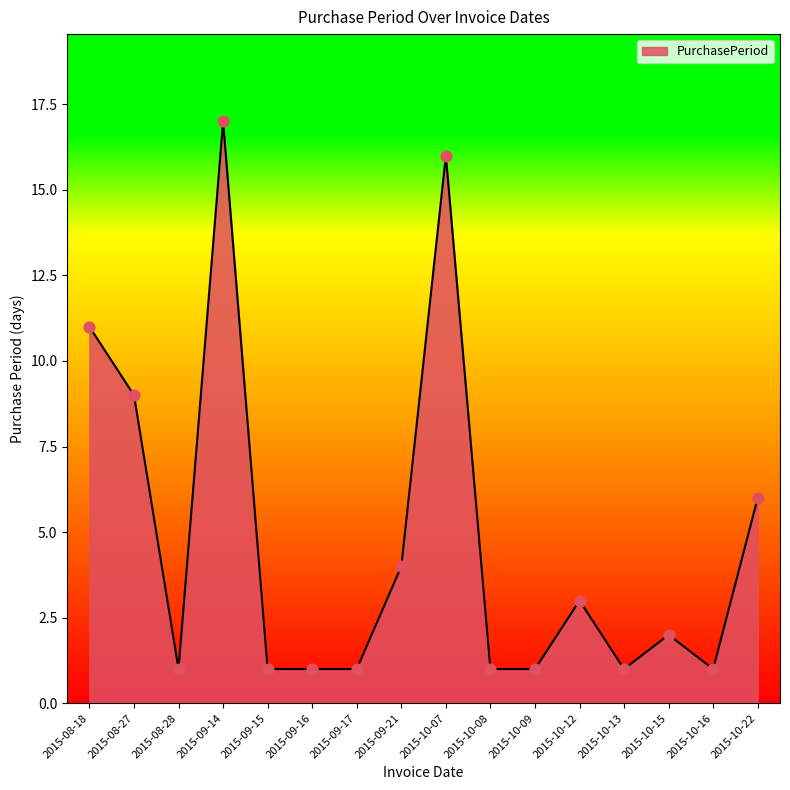

Approximately how many times larger is the value at 2015-10-09 compared to 2015-09-15?

1.0